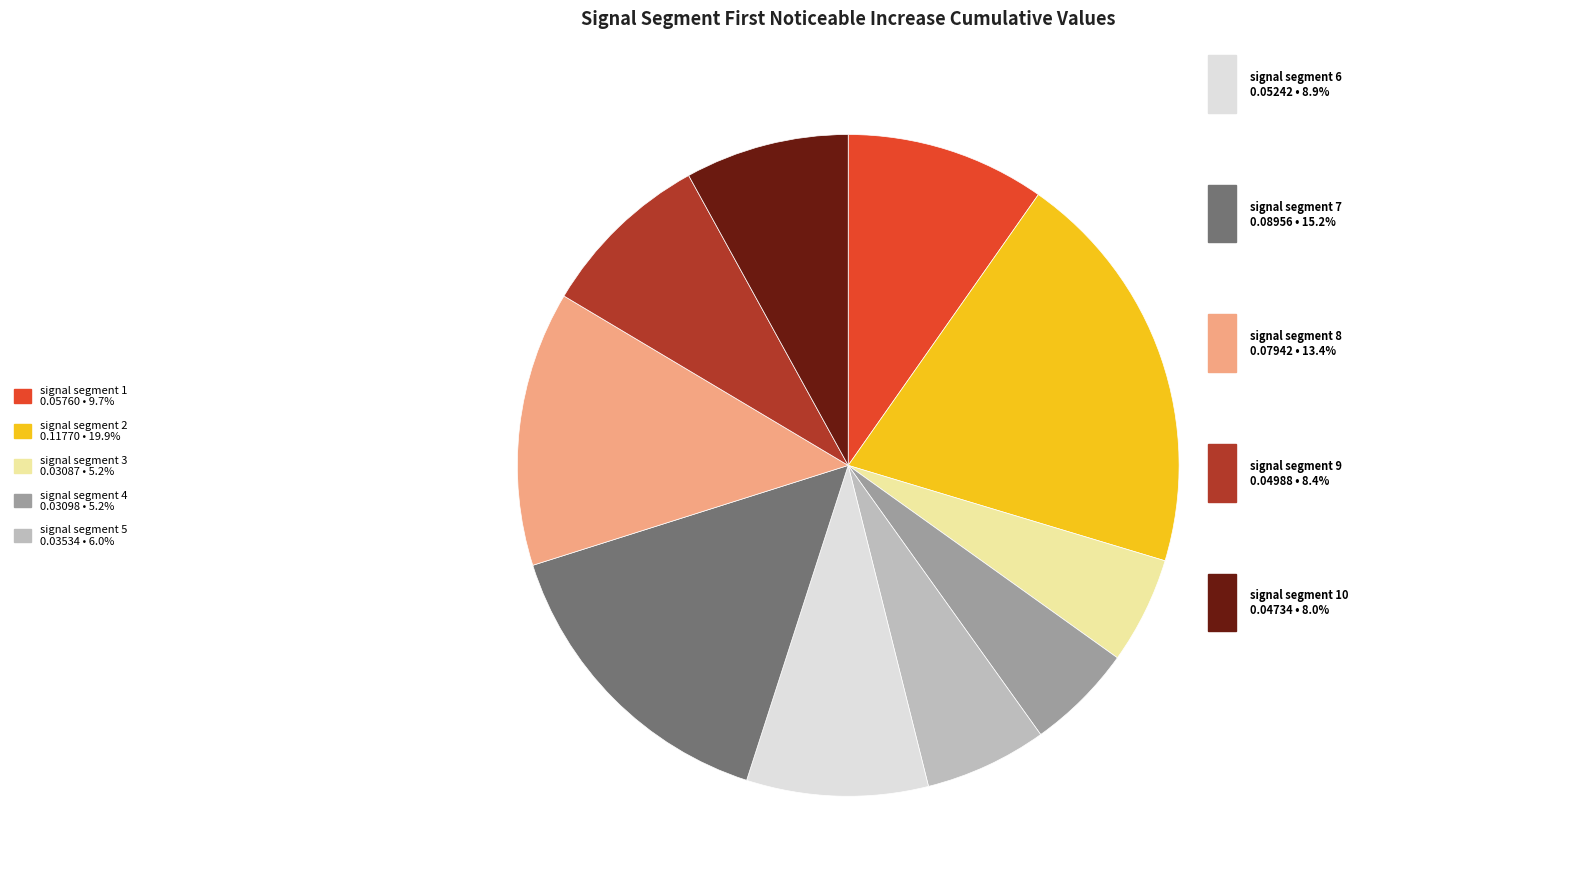

Is there a majority slice in this chart?

No